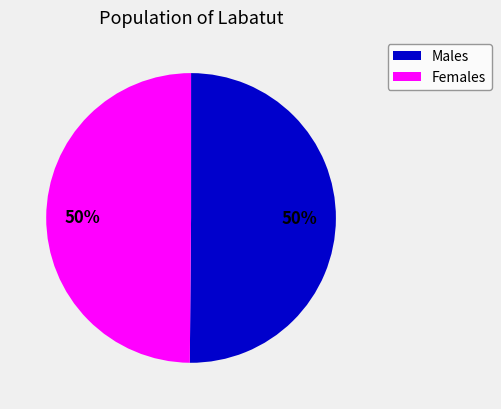

To the nearest percent, what is the average slice percentage?

50%